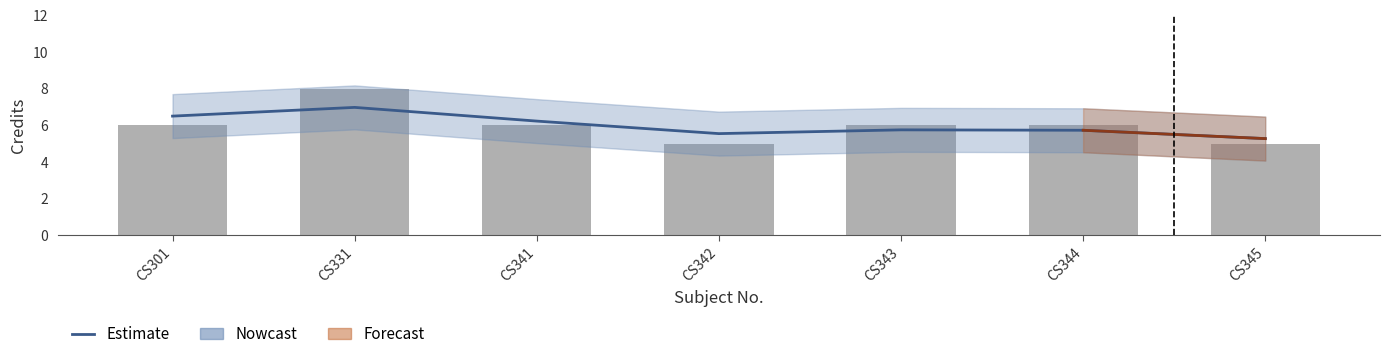

What is the ratio of the value at CS344 to the value at CS342?

1.0